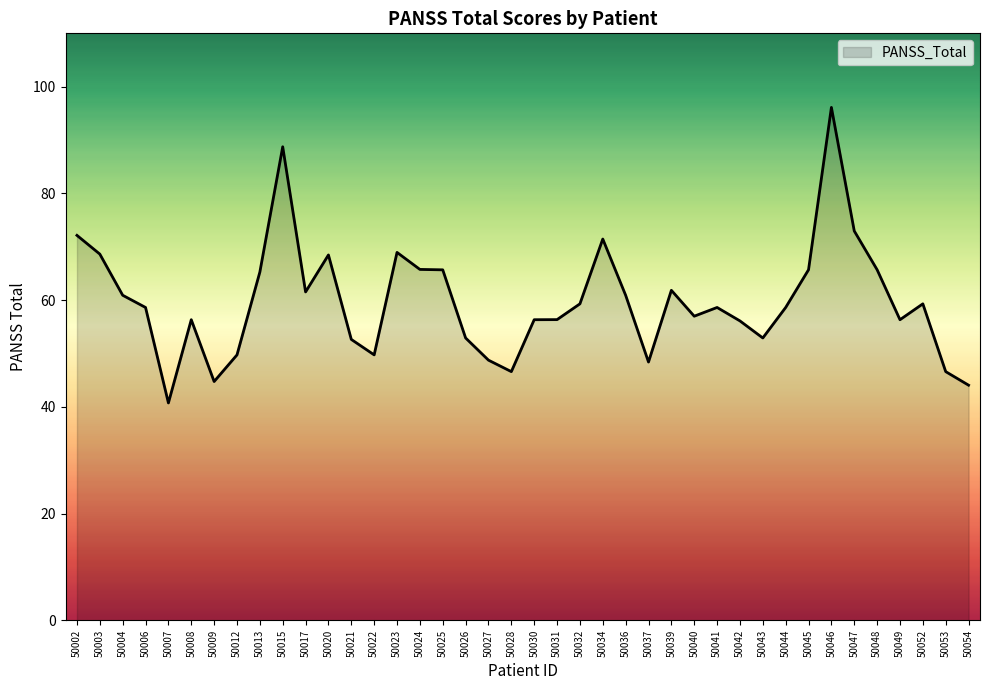

How many lines are shown in the chart?

1